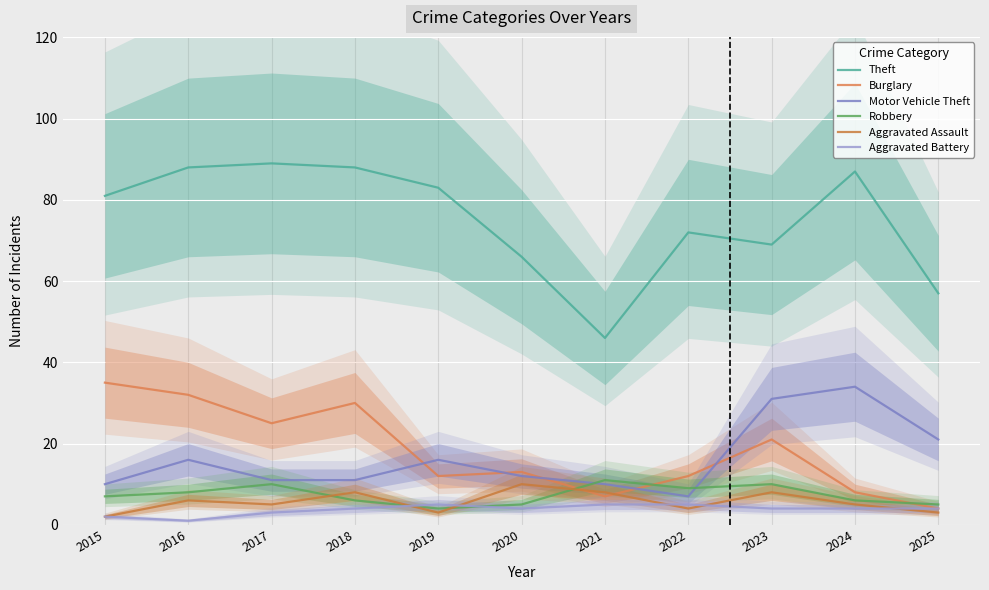

True or false: Aggravated Assault has more than 2 points higher than both neighbors.

True